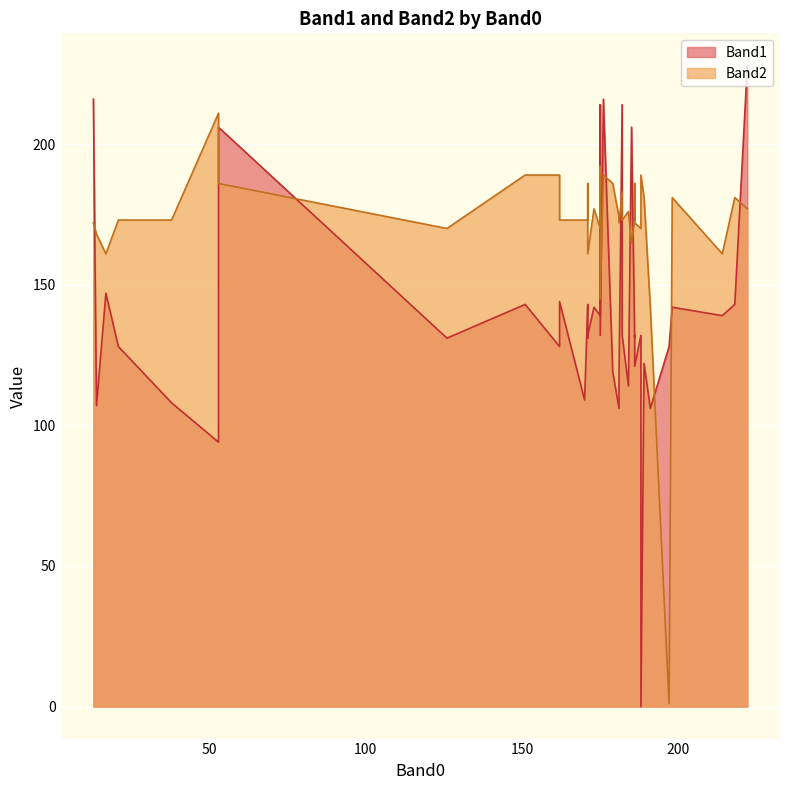

Rank the series by their maximum value, from lowest to highest.

Band2, Band1